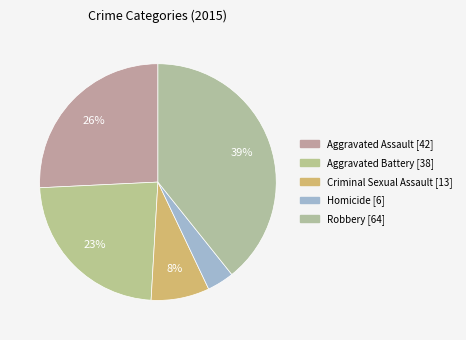

Does Aggravated Assault represent more than half of the total?

No